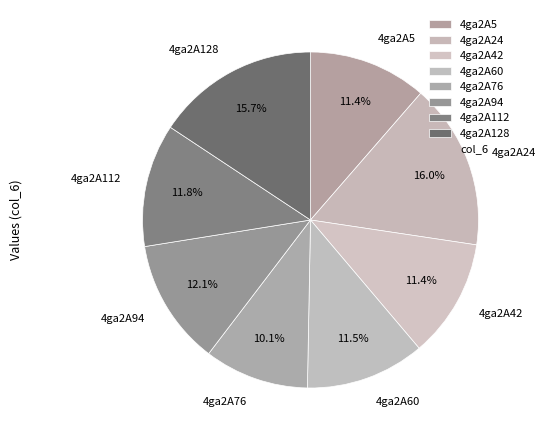

True or false: 4ga2A76 accounts for 10% of the total.

True